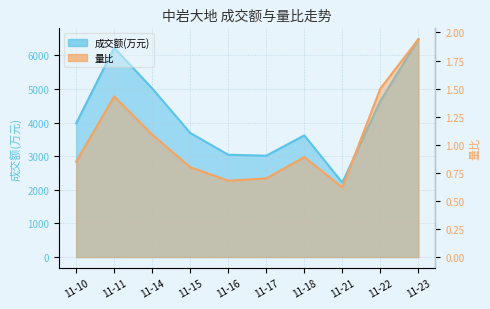

Where is the first local minimum for 成交额(万元)?

11-17